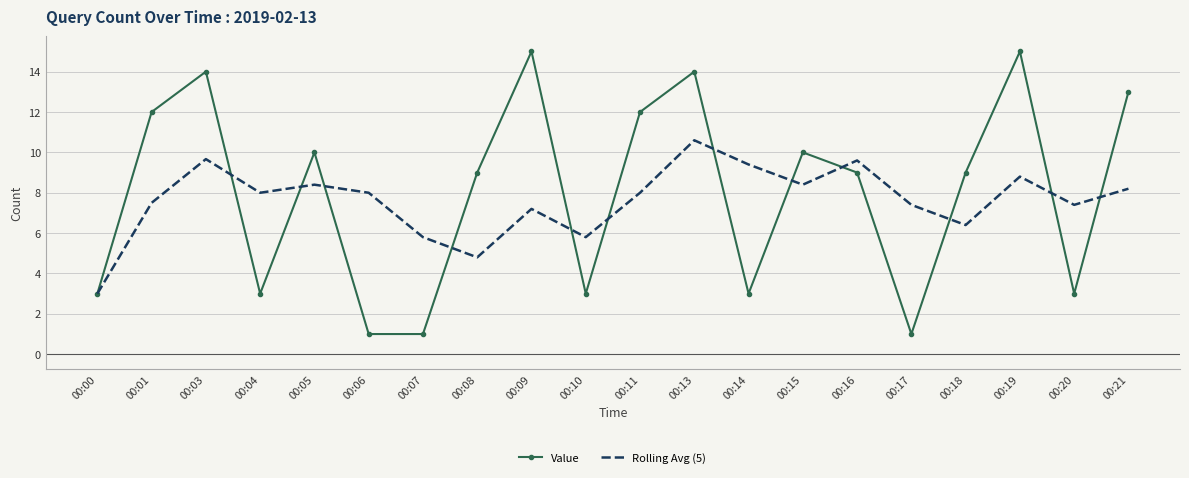

What is the difference between the Value values at 00:03 and 00:11?

2.0